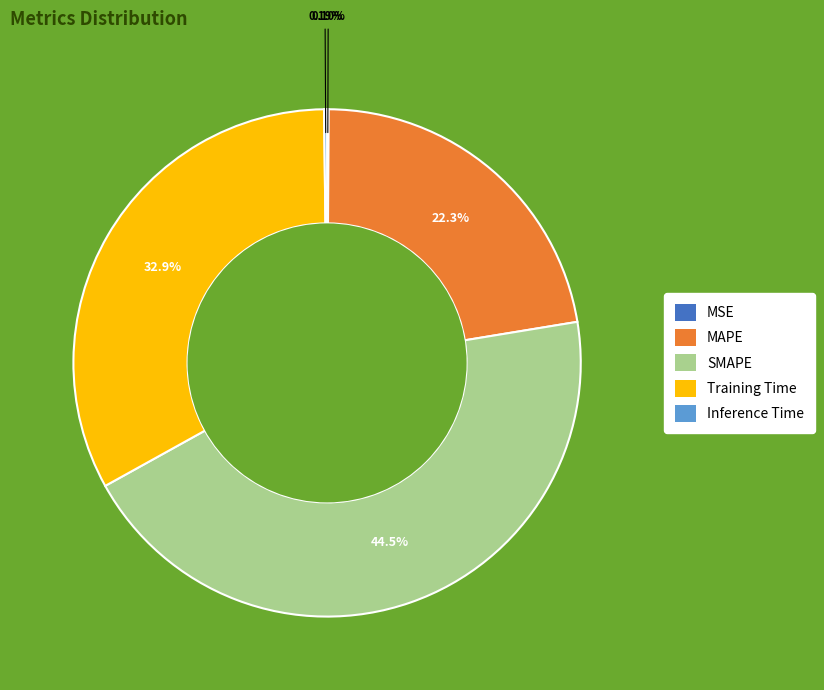

How much of the chart is everything except Training Time?

67.1%